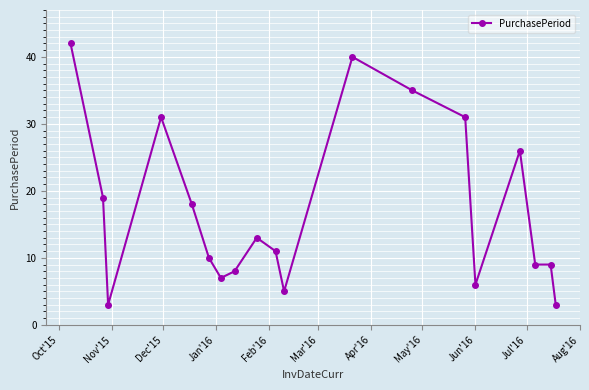

What is the value of the 11th point from the left?

5